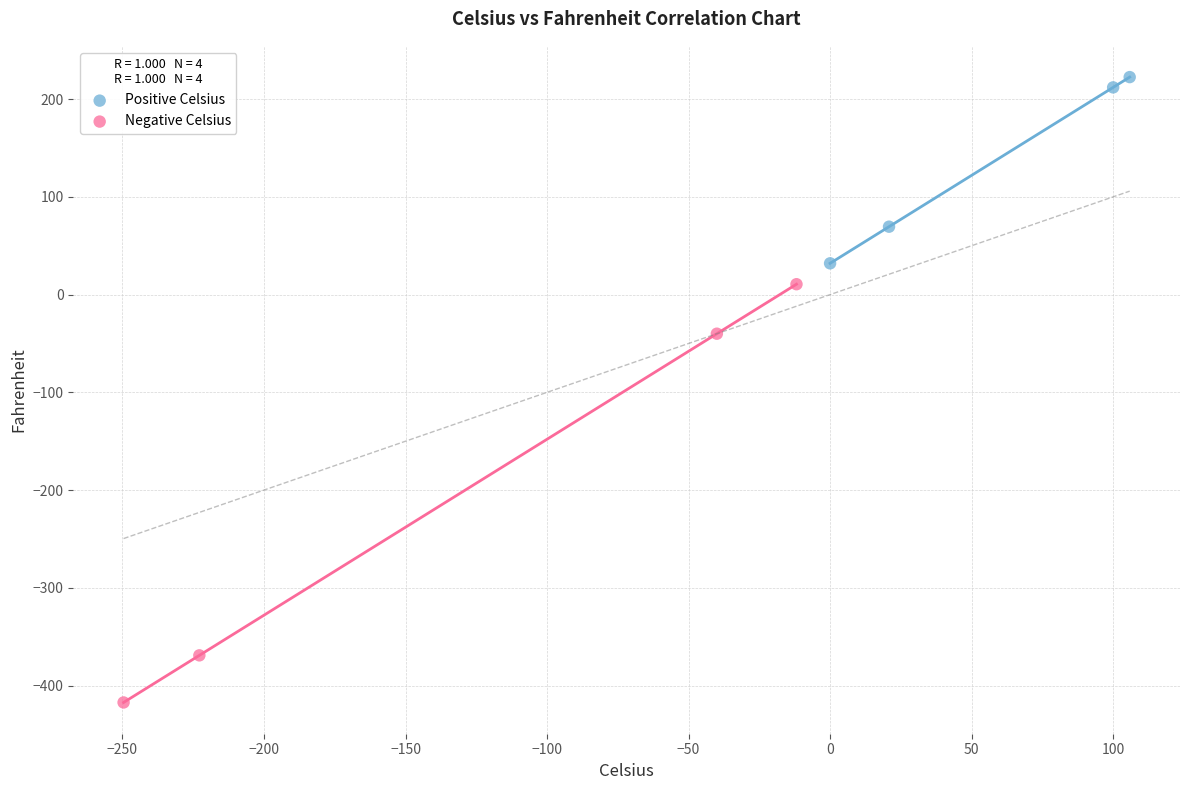

What are all the series names shown in the legend?

Positive Celsius, Negative Celsius